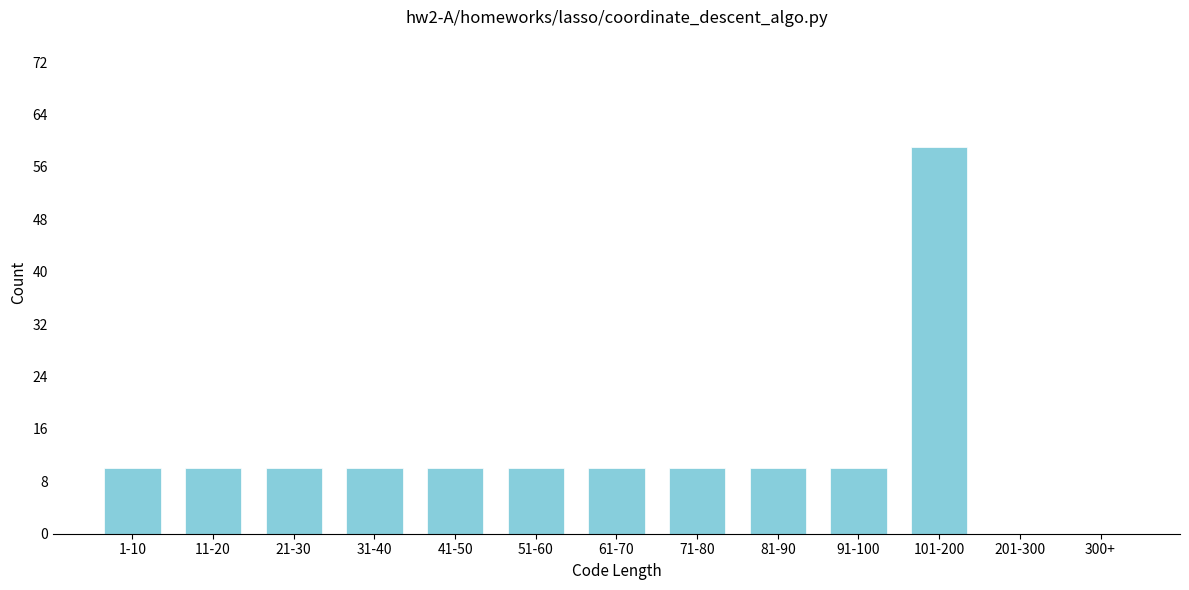

Reading right to left, what are all the values shown in this chart?

300+=0	201-300=0	101-200=59	91-100=10	81-90=10	71-80=10	61-70=10	51-60=10	41-50=10	31-40=10	21-30=10	11-20=10	1-10=10